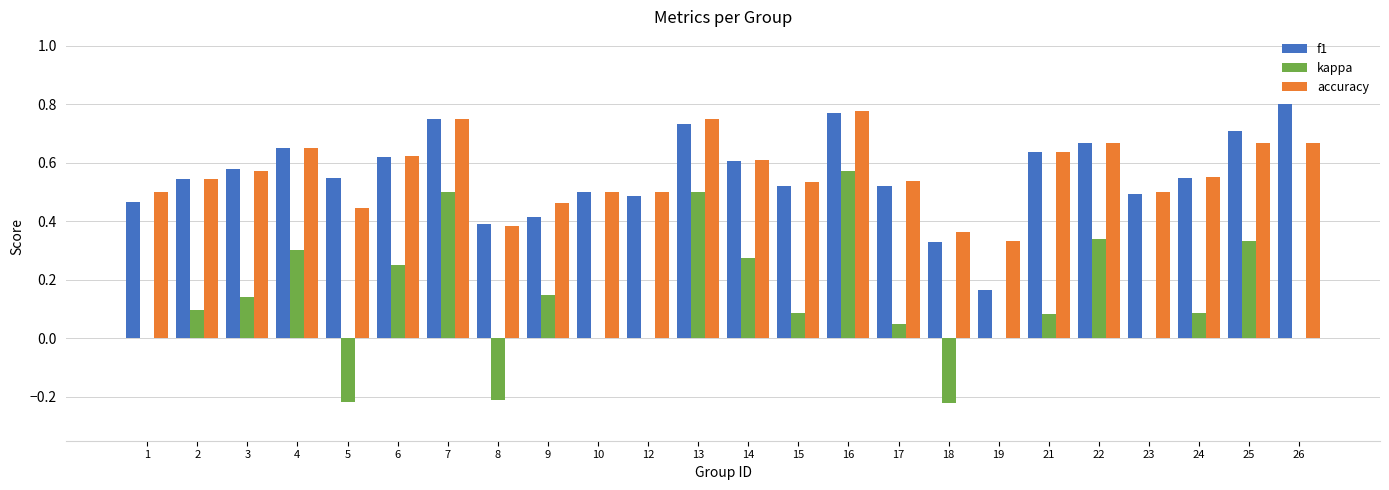

True or false: kappa has a value of 0.0 at 15.

False